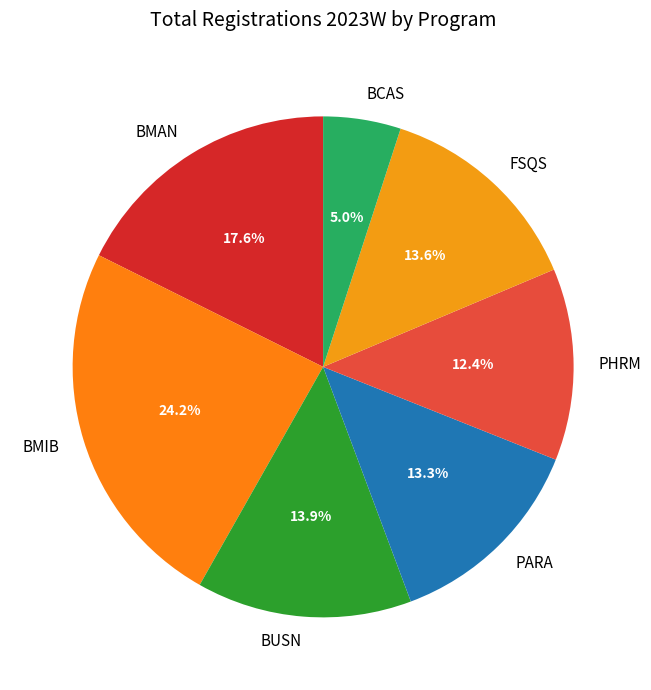

Is it true that BMIB is 17% of the pie?

False